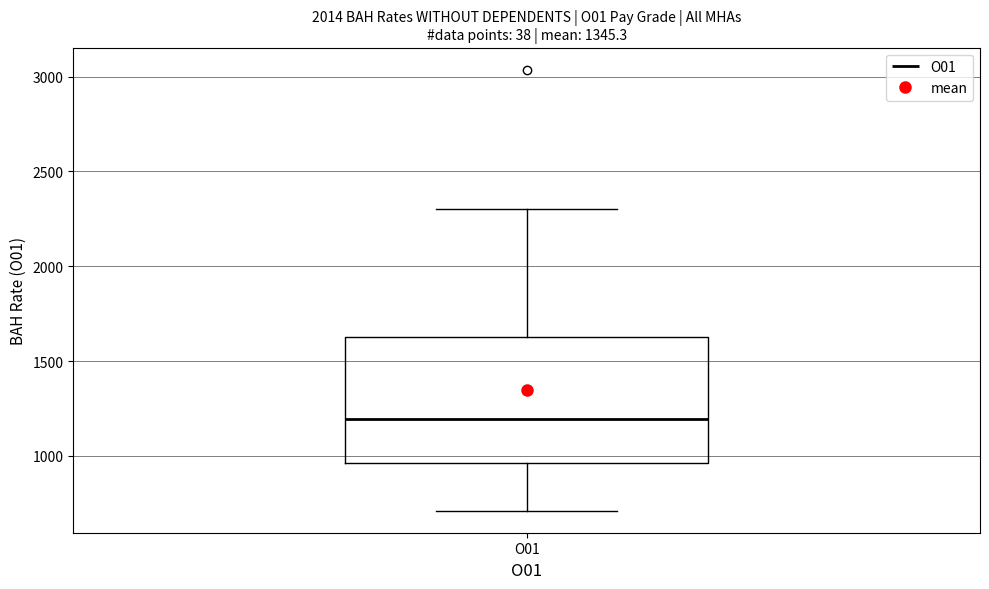

Transcribe this box plot: give where the median line is, the range the box spans, and where the two whiskers end, as read against the y-axis. The values are not printed on the chart, so give them approximately, as read against the axis.

median 1200, box 950 to 1650, whiskers 700 to 2300